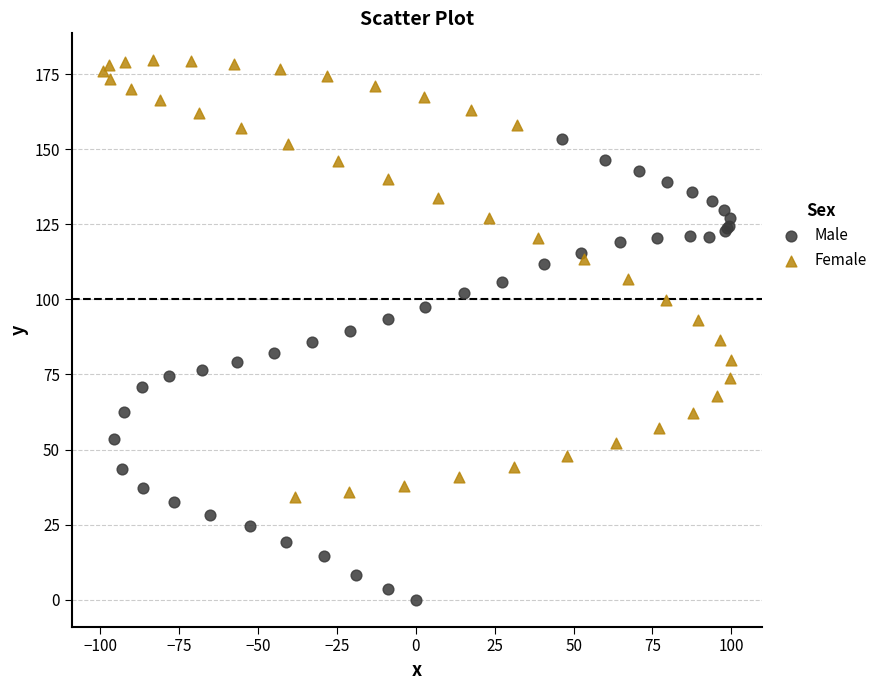

Which series contains the highest Y value?

Female